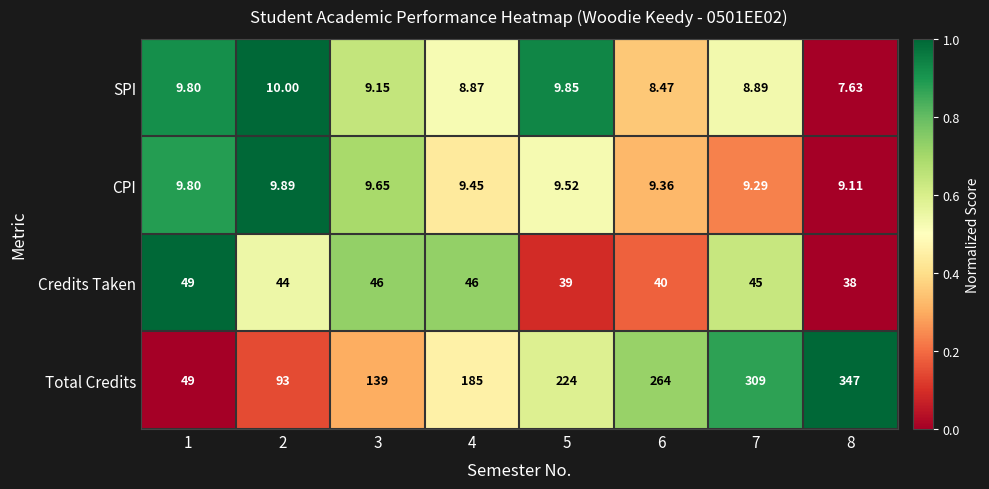

Is the value of SPI at 6 greater than the value of CPI at 3?

No